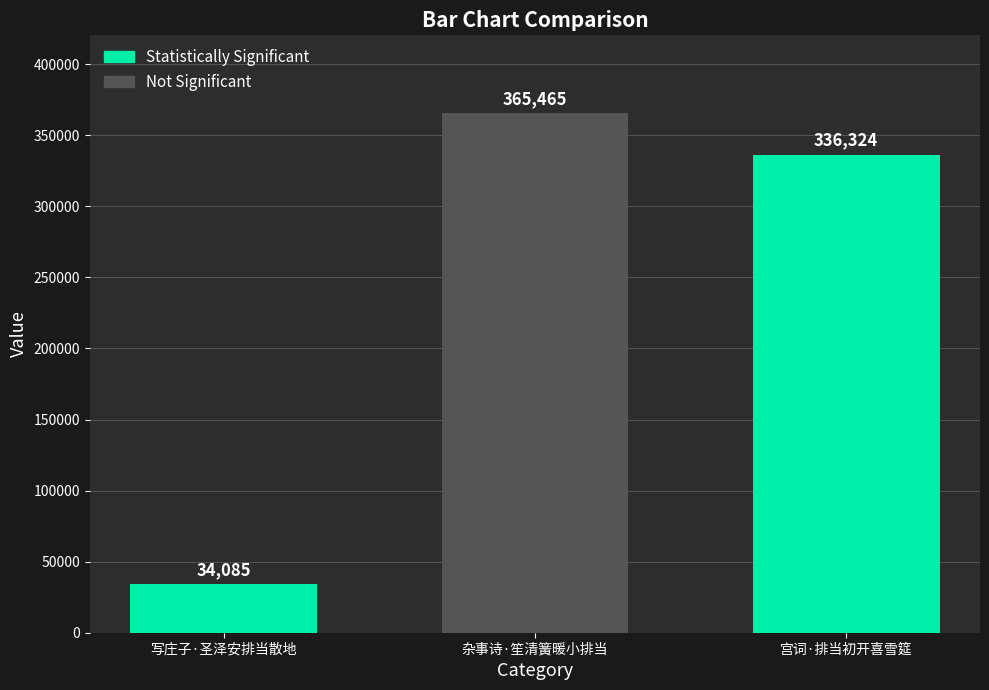

The chart shows a value of 18001 at 写庄子·圣泽安排当散地. True or false?

False